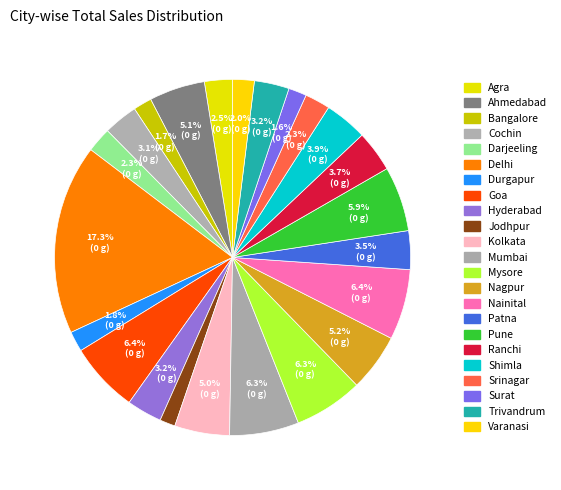

Rank the categories by value from lowest to highest.

Jodhpur, Surat, Bangalore, Durgapur, Varanasi, Darjeeling, Srinagar, Agra, Cochin, Trivandrum, Hyderabad, Patna, Ranchi, Shimla, Kolkata, Ahmedabad, Nagpur, Pune, Mysore, Mumbai, Goa, Nainital, Delhi